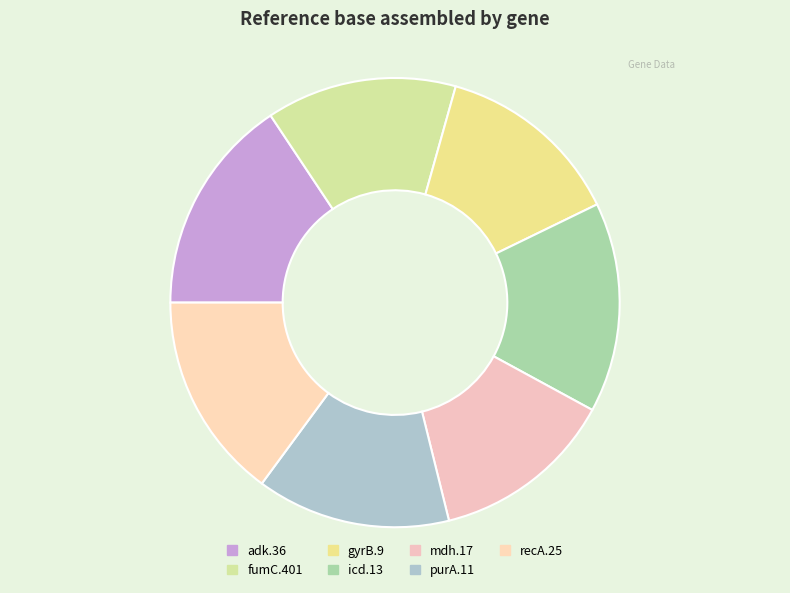

What is the change in value from gyrB.9 to icd.13?

+58